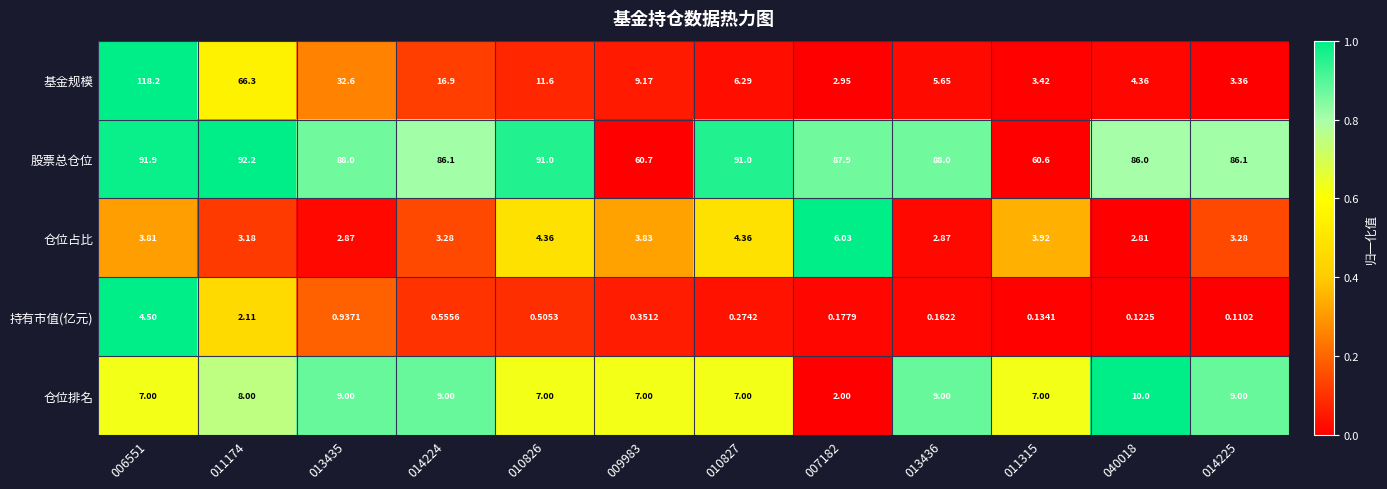

List the series in order of their peak value, highest first.

基金规模, 股票总仓位, 仓位排名, 仓位占比, 持有市值(亿元)